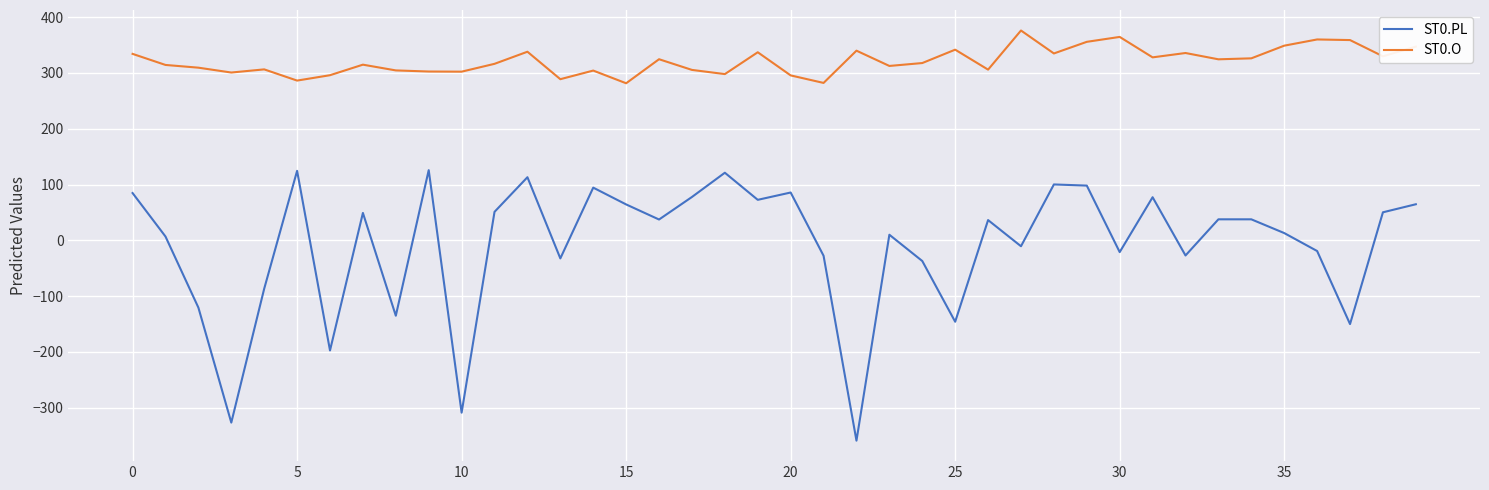

What is the difference between the maximum and minimum values in the ST0.O series?

94.6